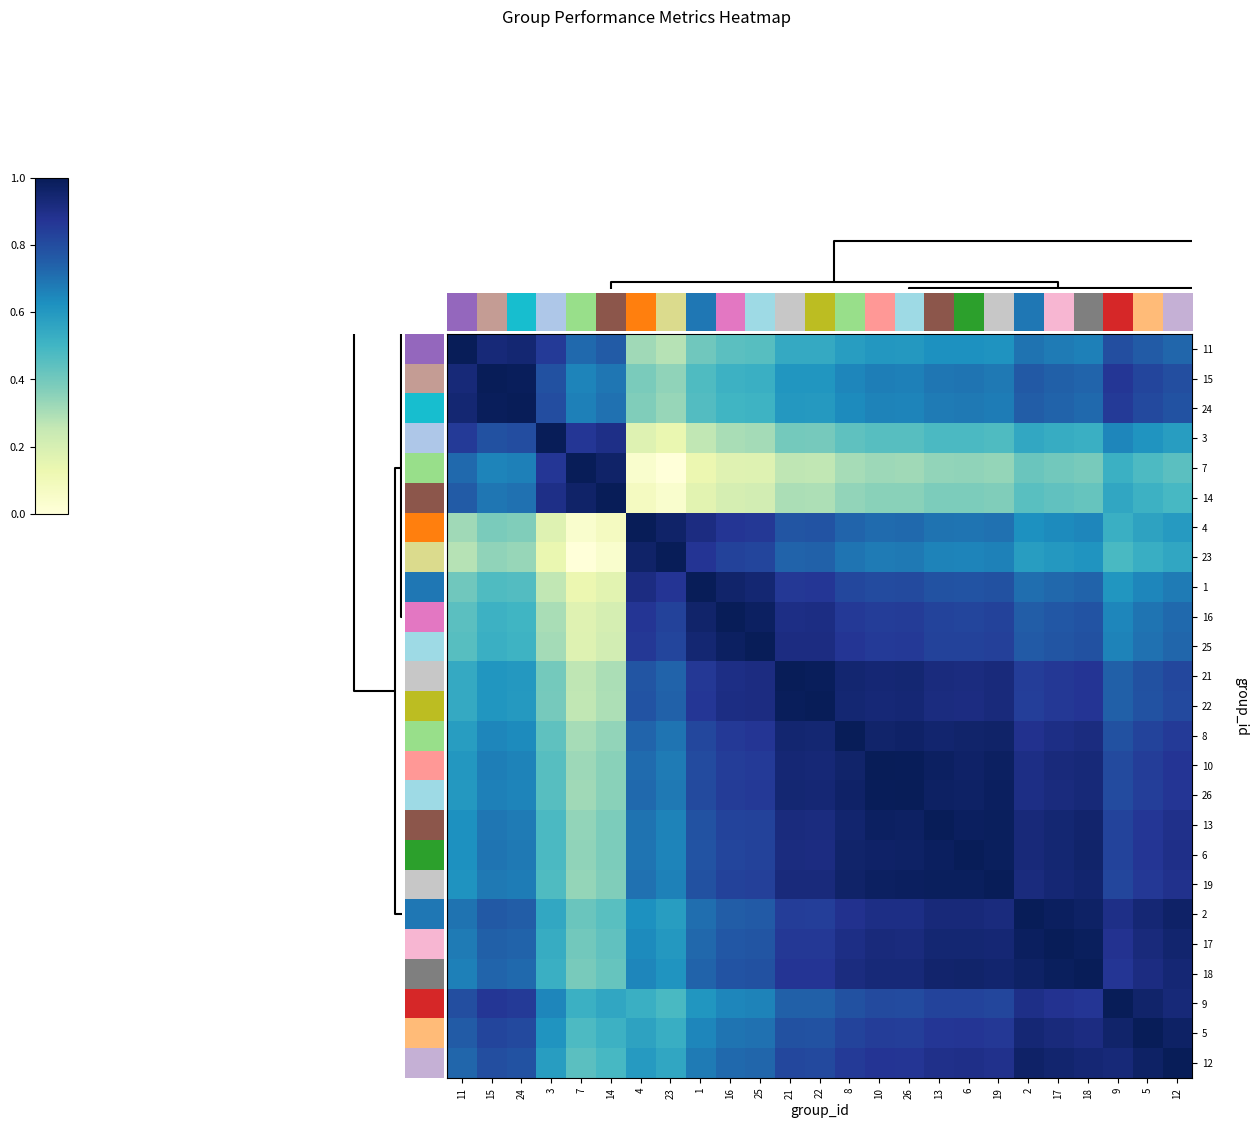

Which label corresponds to the smallest value in the chart?

23